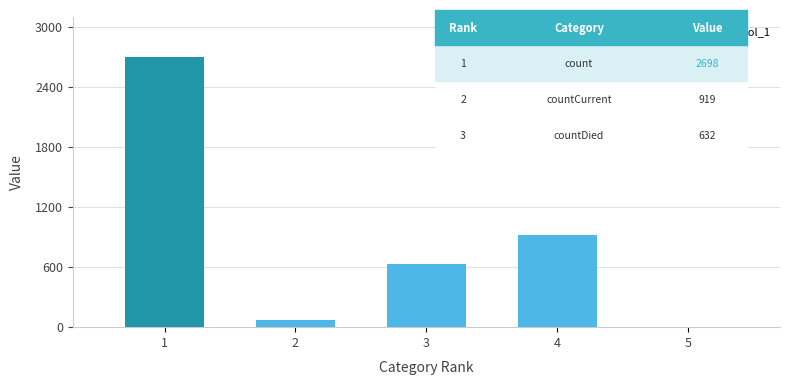

How many categories are shown in the chart?

5